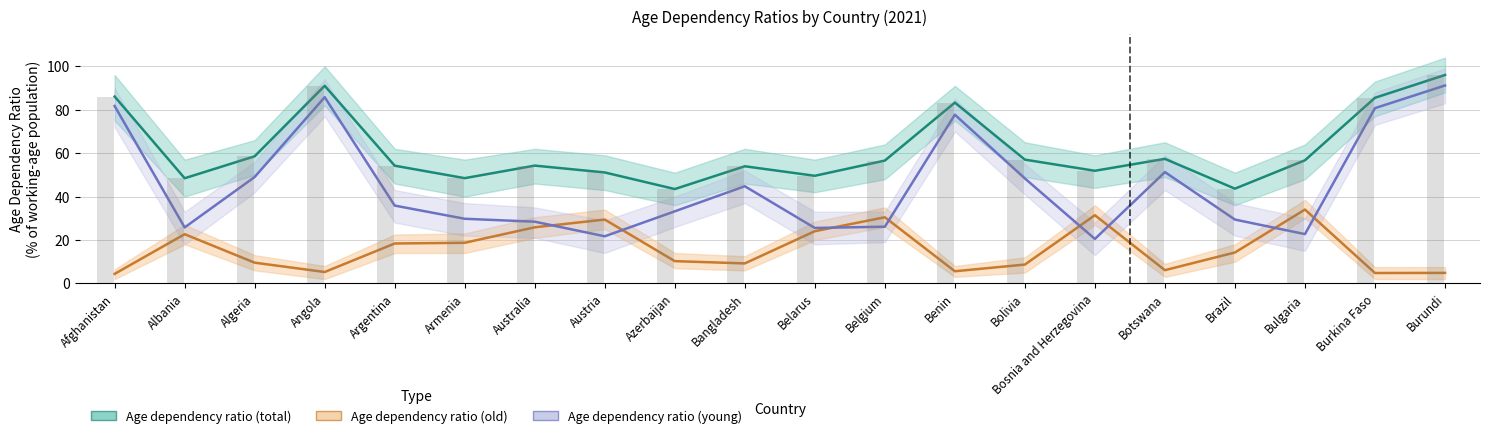

What position from the right is Angola?

17